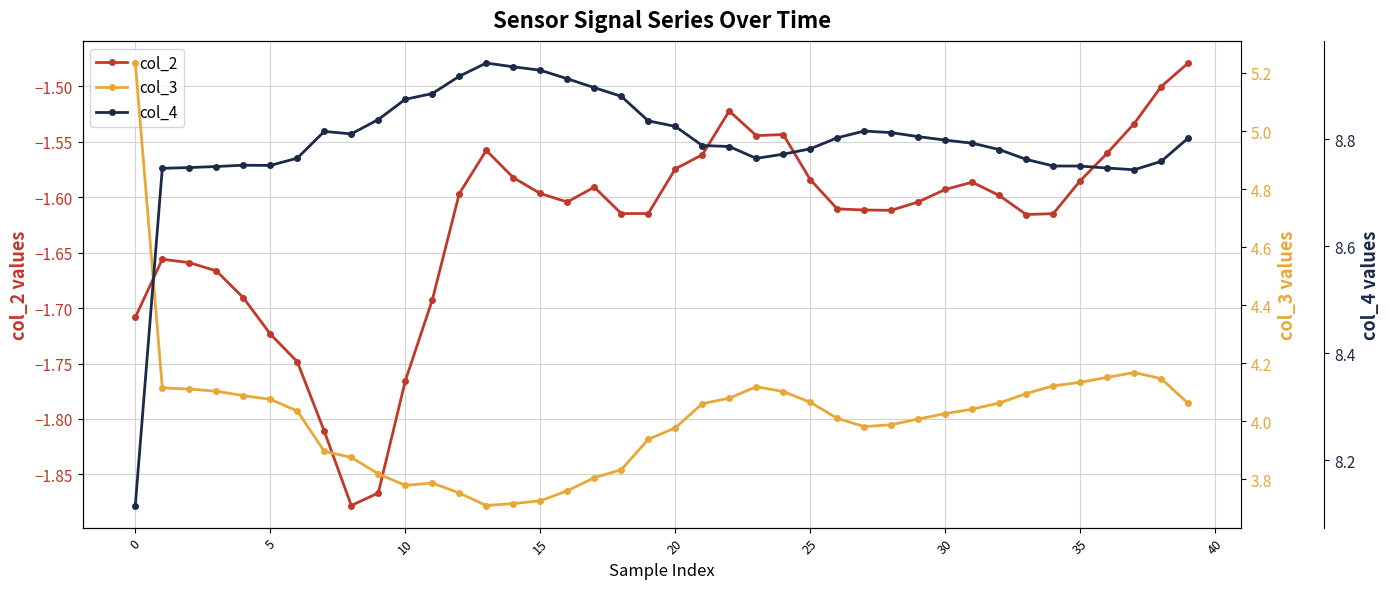

The value of col_2 at 10 is -0.7. True or false?

False